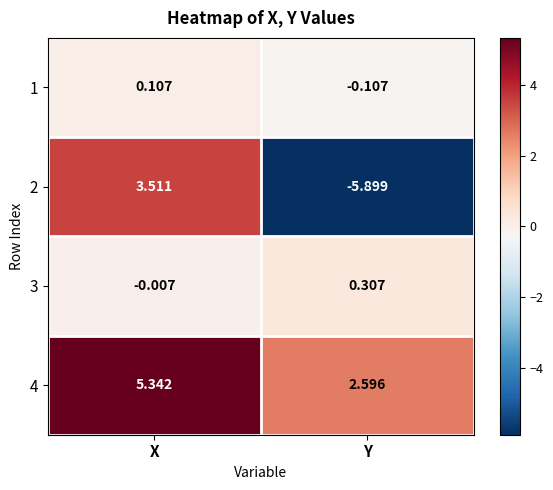

Rank the categories by 1 value from highest to lowest.

X, Y